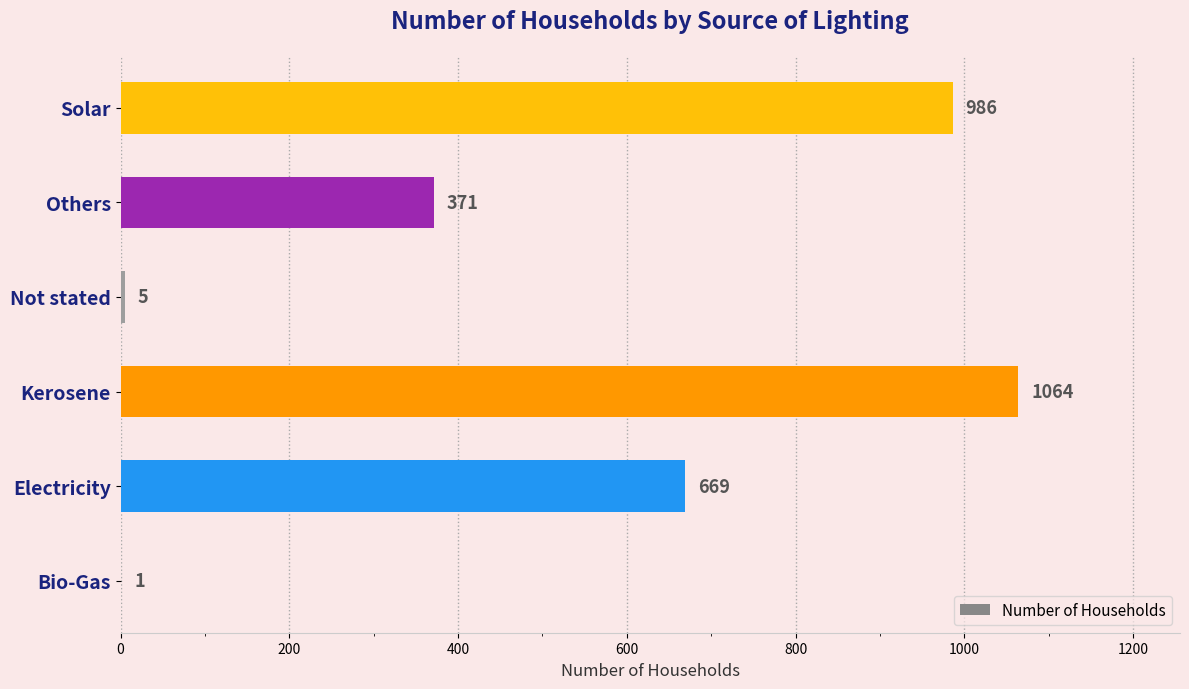

Reading bottom to top, list all the values displayed in this chart.

Bio-Gas=1	Electricity=669	Kerosene=1064	Not stated=5	Others=371	Solar=986